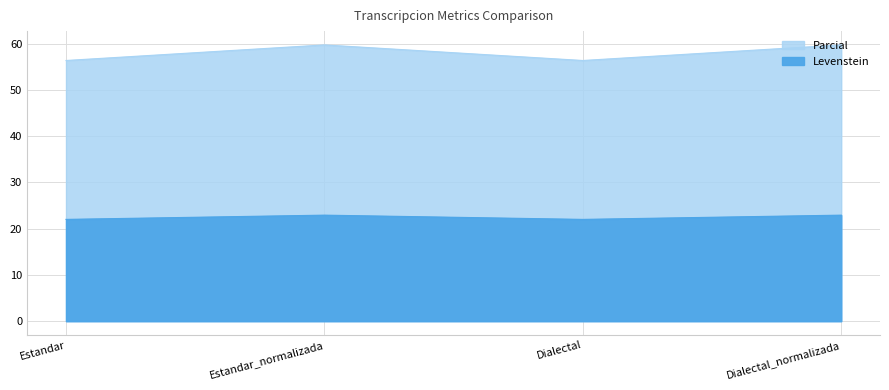

The Levenstein series shows 27.6 at Dialectal. True or false?

False